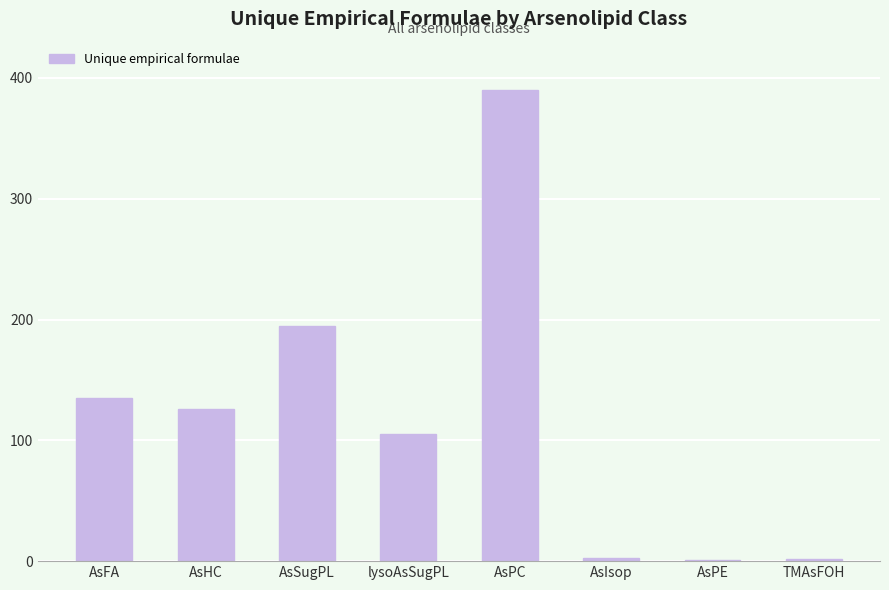

What is the sum of all values?

957